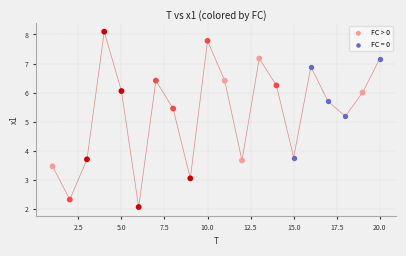

Which series contains the lowest Y value?

FC > 0